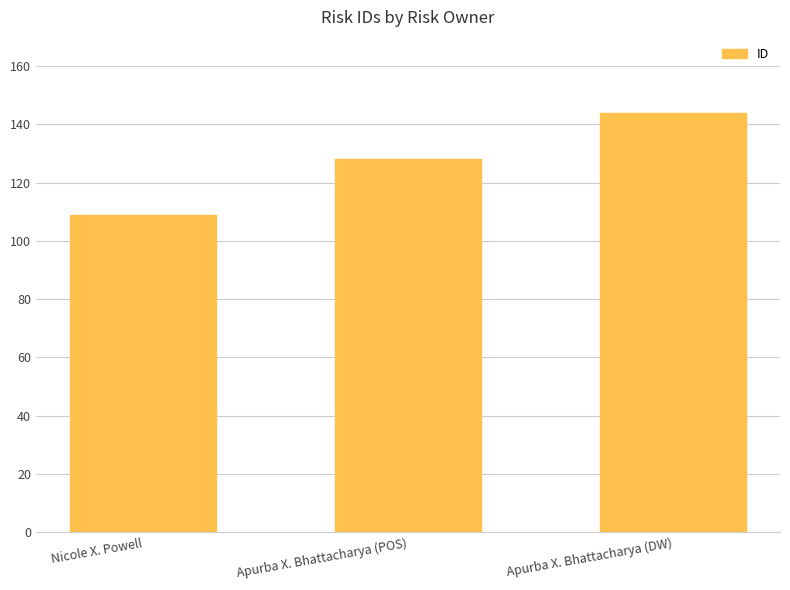

List the labels in order of value, largest first.

Apurba X. Bhattacharya (DW), Apurba X. Bhattacharya (POS), Nicole X. Powell